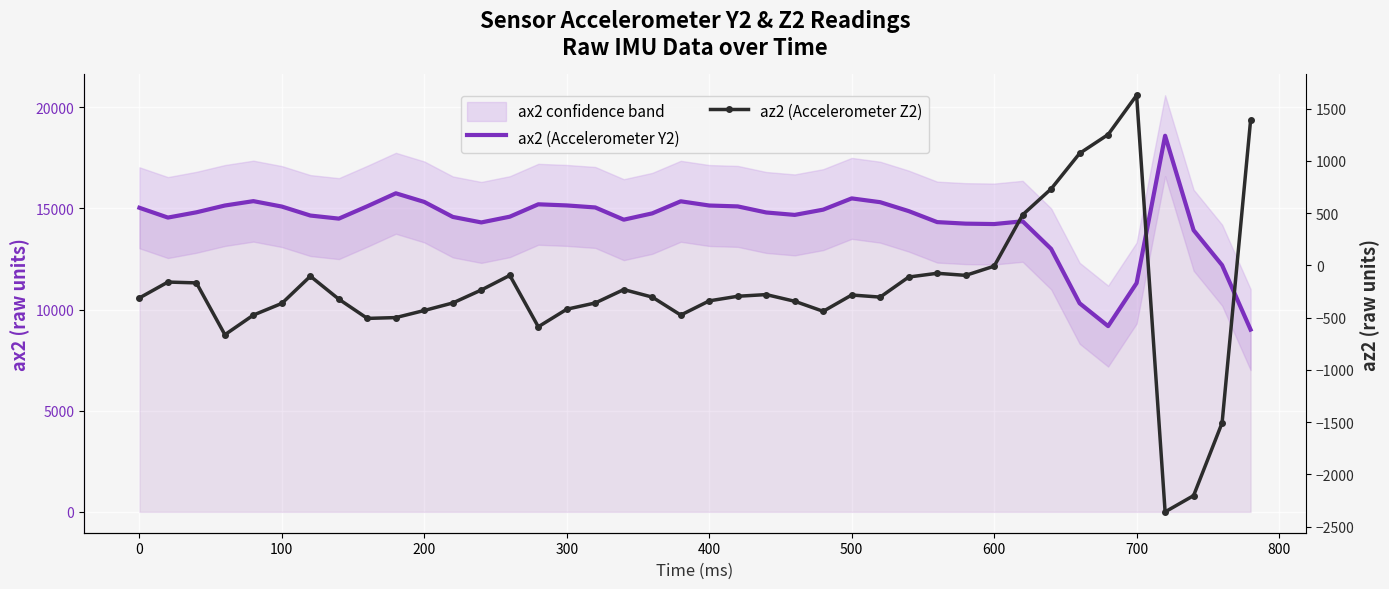

What is the greatest value displayed?

18588